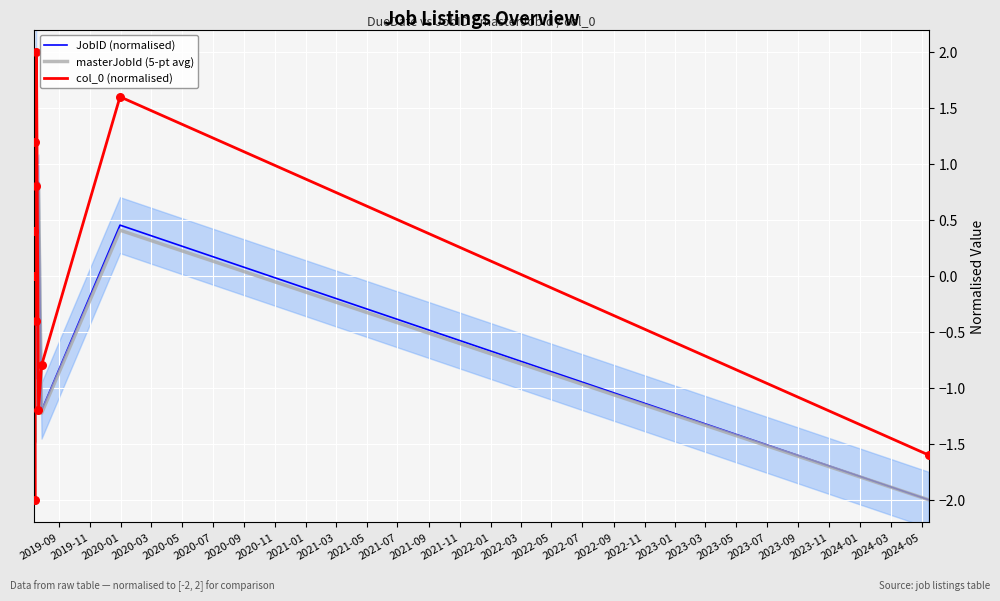

Which series has the widest spread of Y values?

JobID (normalised)